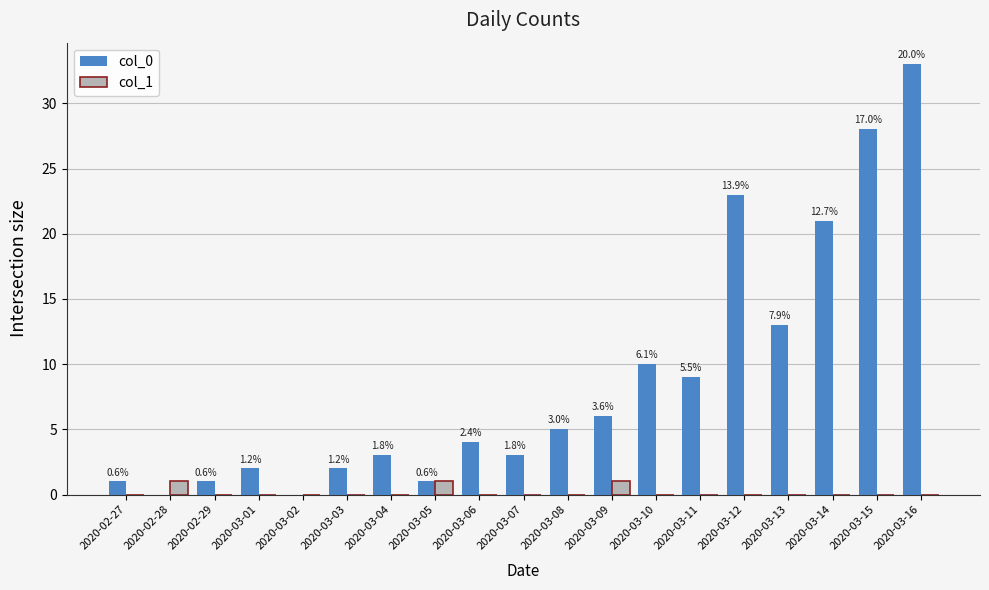

What is the difference between the col_0 values at 2020-02-28 and 2020-03-07?

3